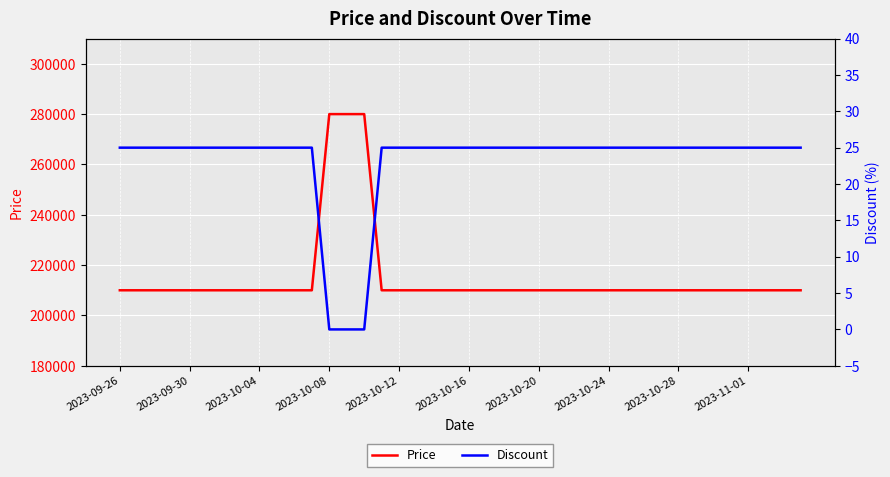

What is the total value across all series at 2023-10-04?

210025